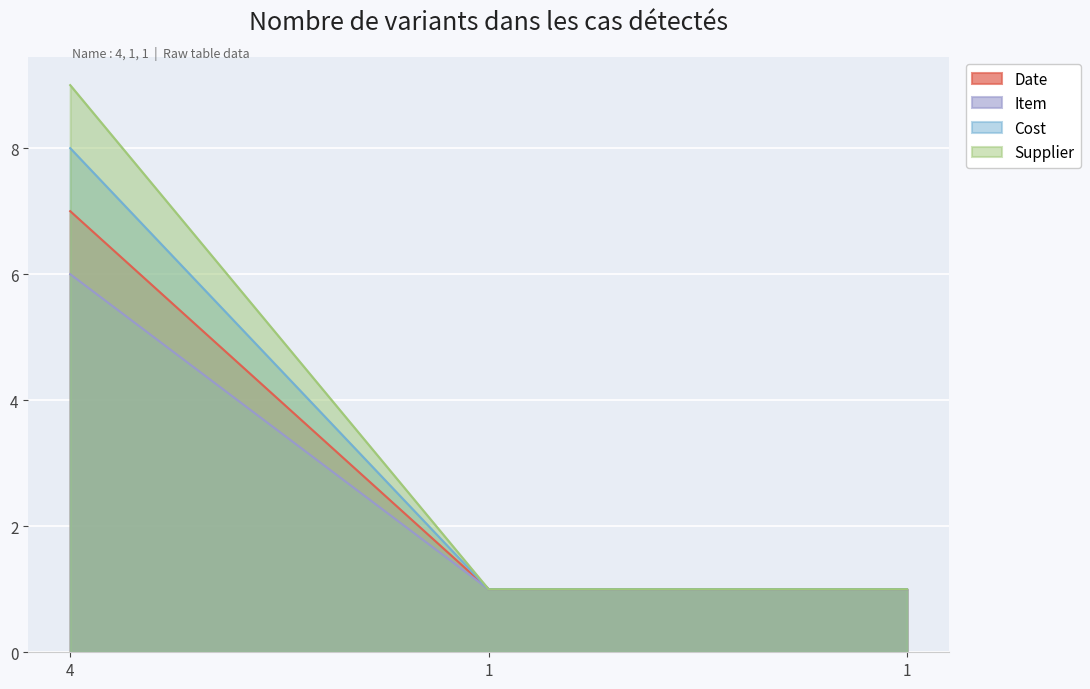

Which series has the widest spread of values?

Supplier